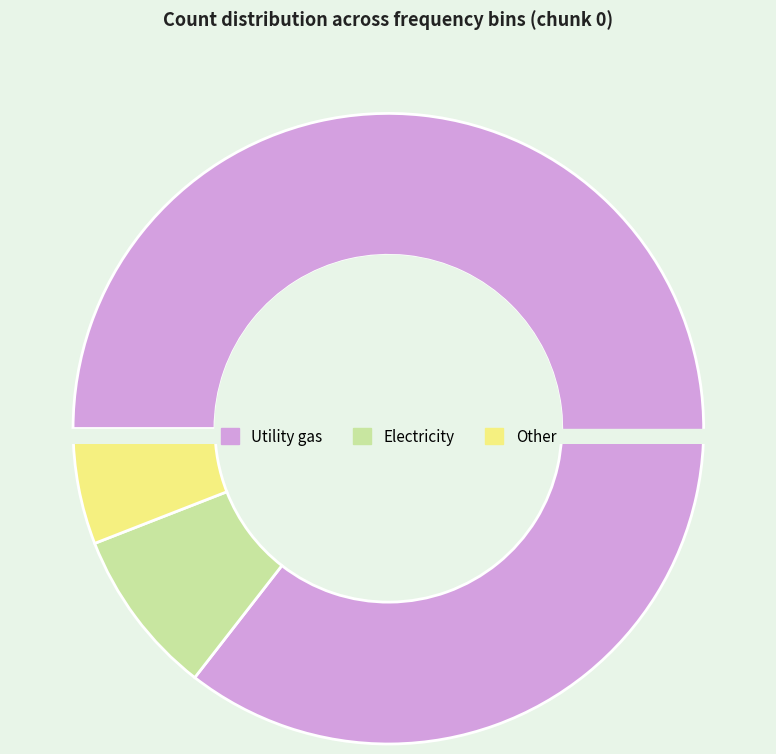

Is there a majority slice in this chart?

No